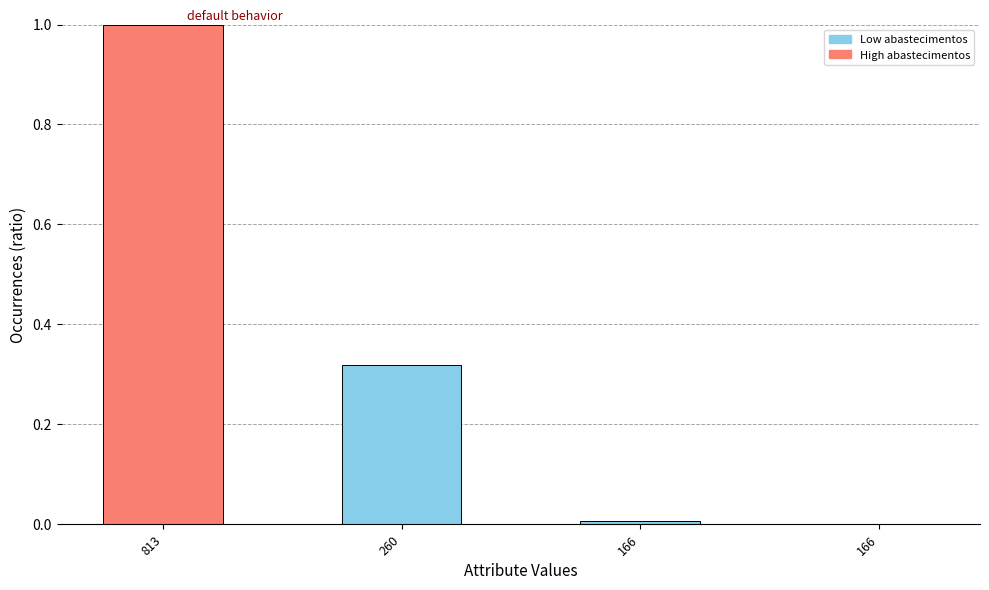

Which label corresponds to the smallest value in the chart?

166